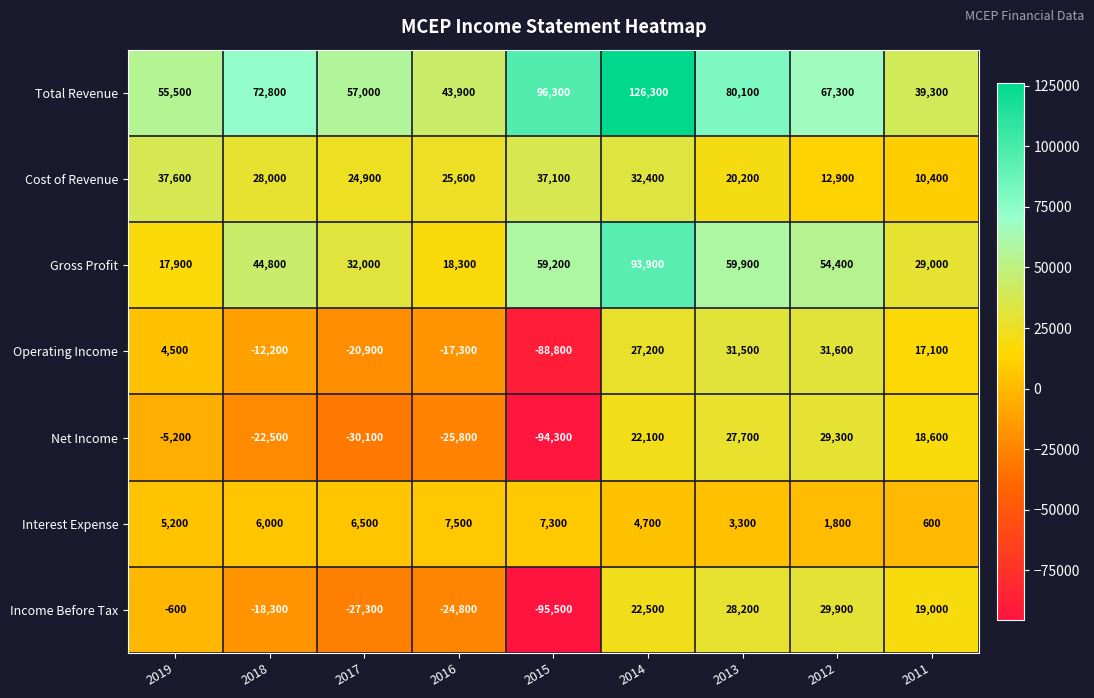

The value of Income Before Tax at 2019 is -1062. True or false?

False